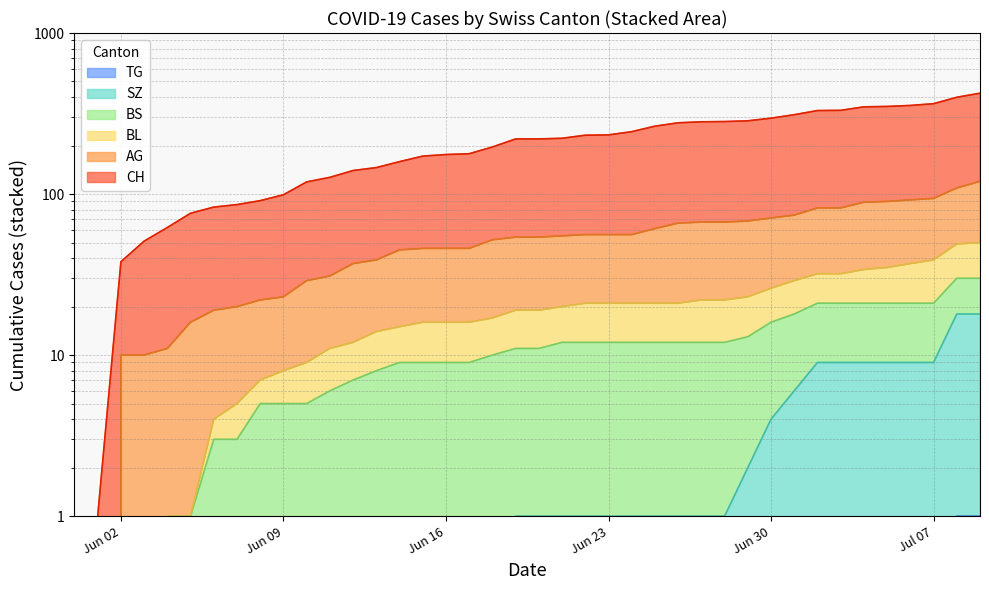

What is the label of the 29th point from the right?

2020-06-11